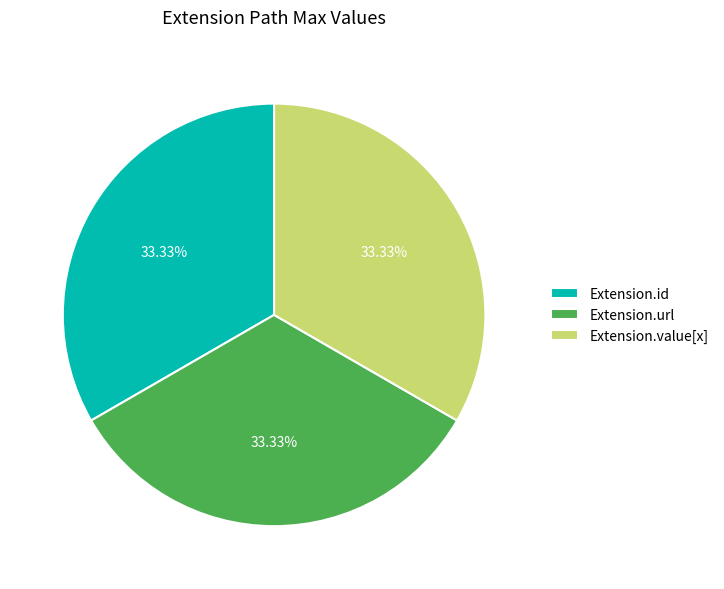

To the nearest percent, what is the average slice percentage?

33%